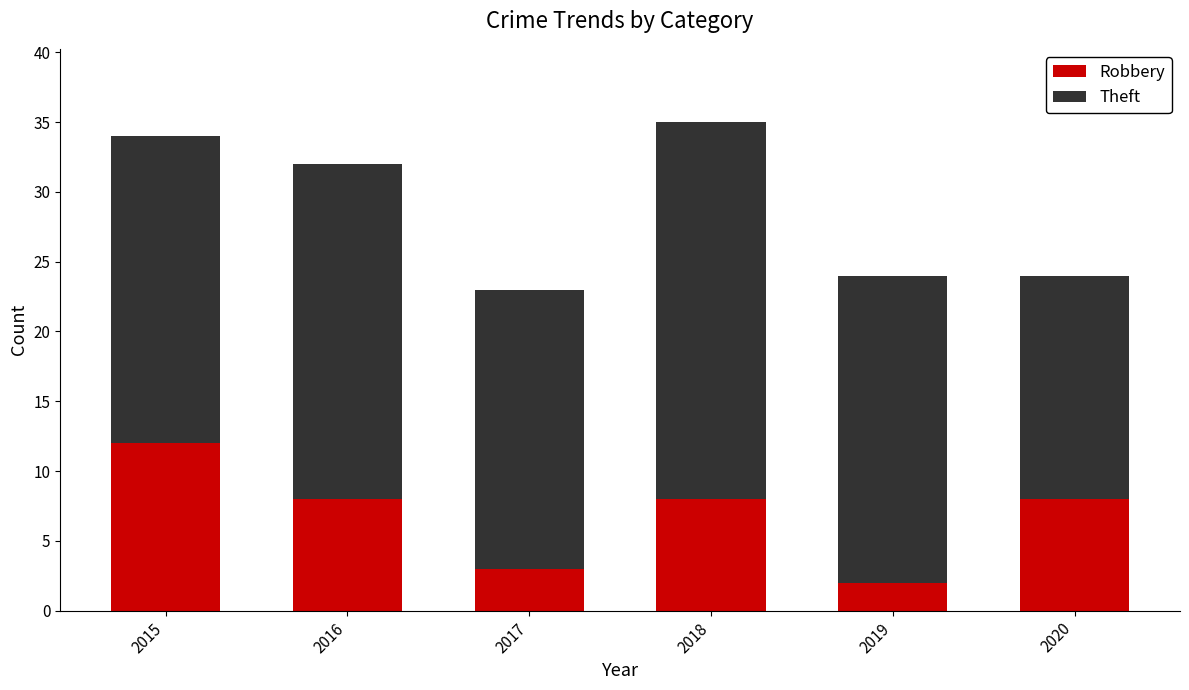

At which category is the sum across all series the highest?

2018